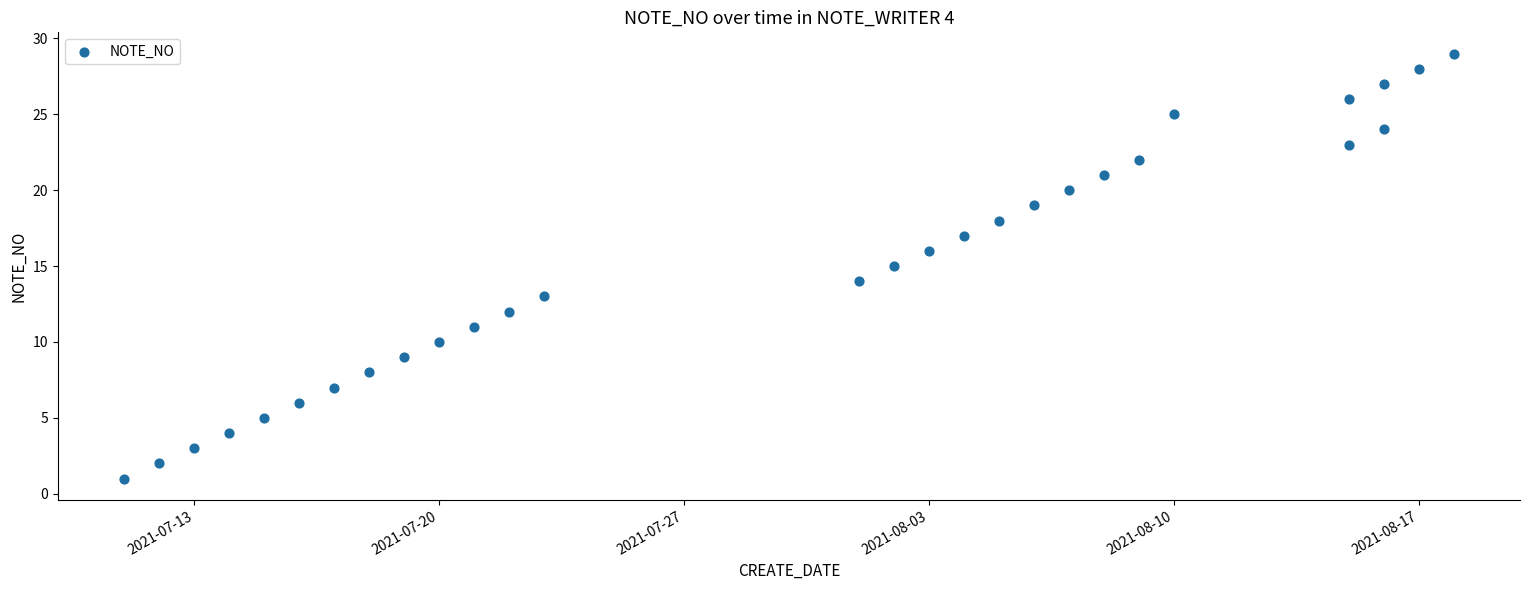

What is the range of X values (max minus min)?

38